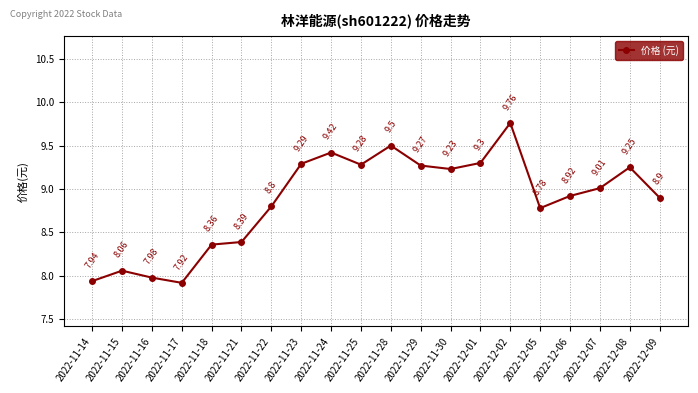

True or false: there are more than 0 points higher than both neighbors.

True